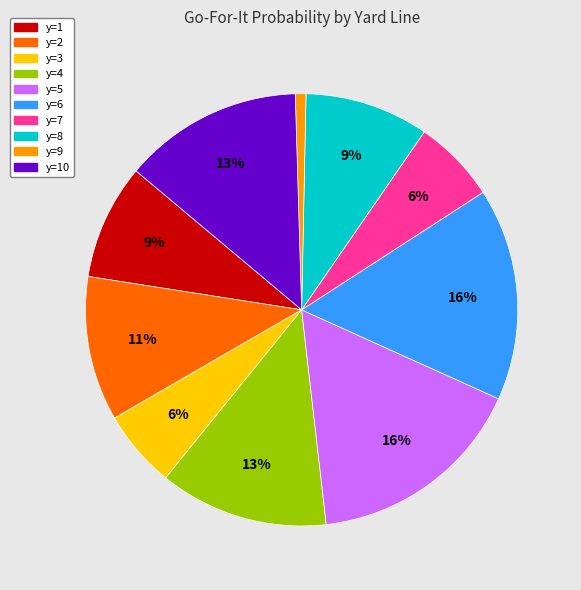

Count the number of slices in the pie.

10